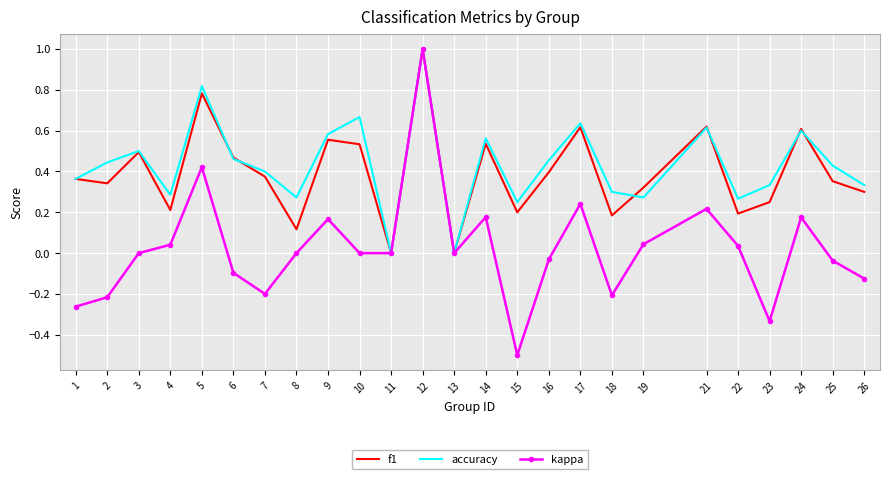

Is it true that accuracy equals 0.1 at 1?

False